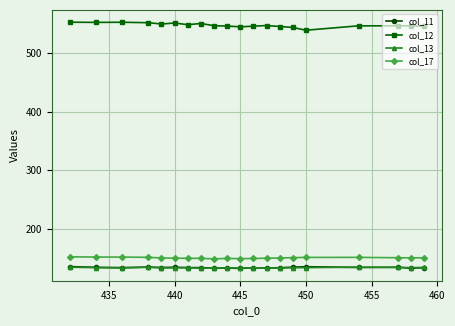

Which series has the largest total across all categories?

col_12